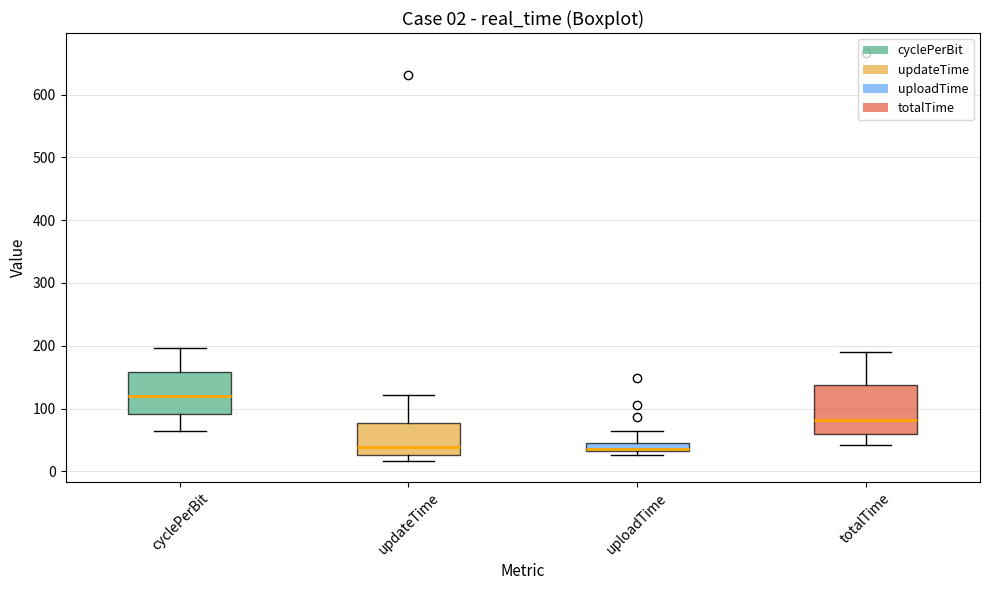

Which box is the tallest, from its lower edge to its upper edge?

totalTime